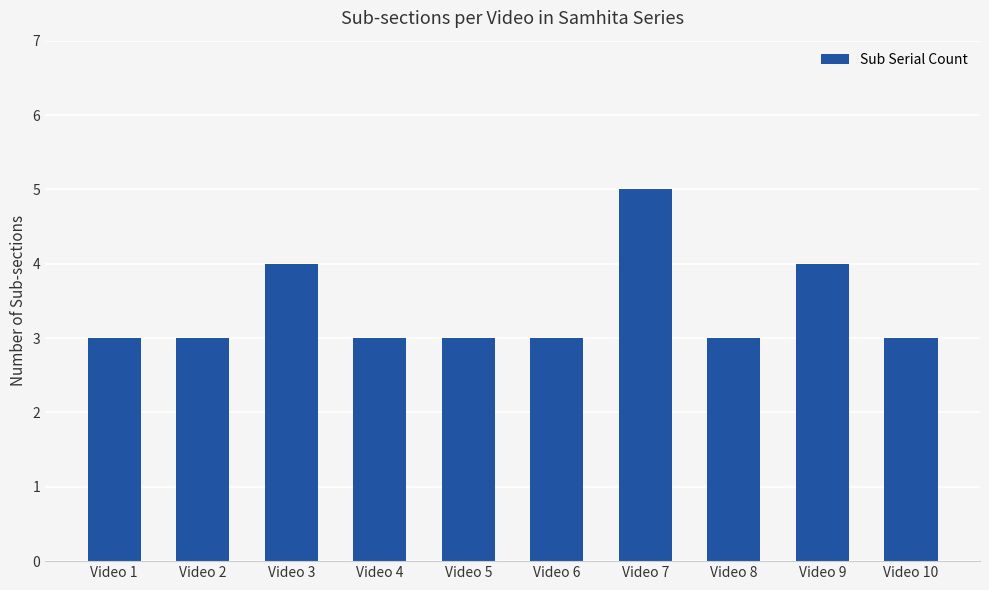

What is the greatest value displayed?

5